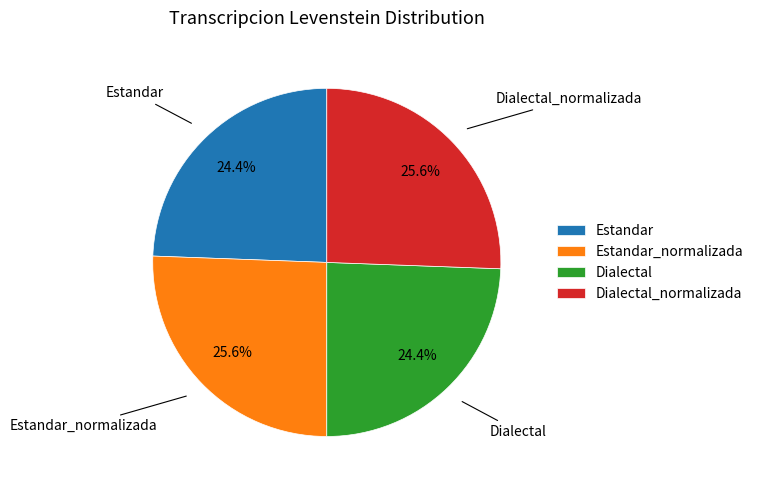

How many segments does this pie chart have?

4